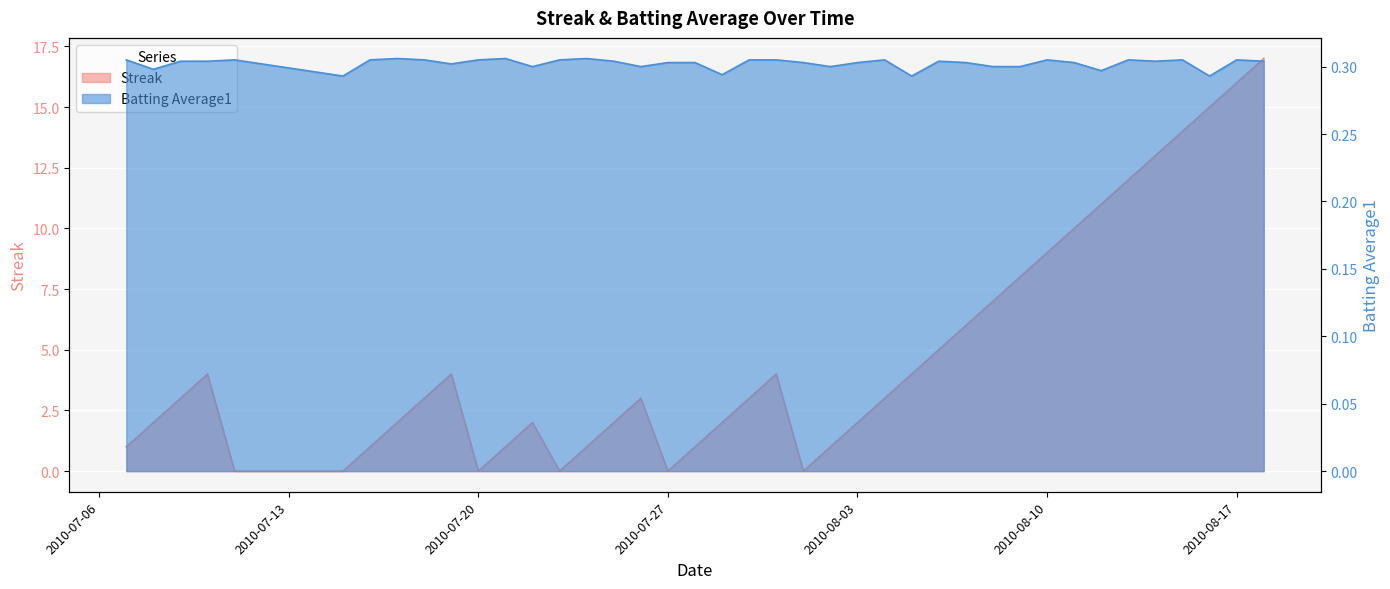

Where does the Streak series first go above 3?

2010-07-10